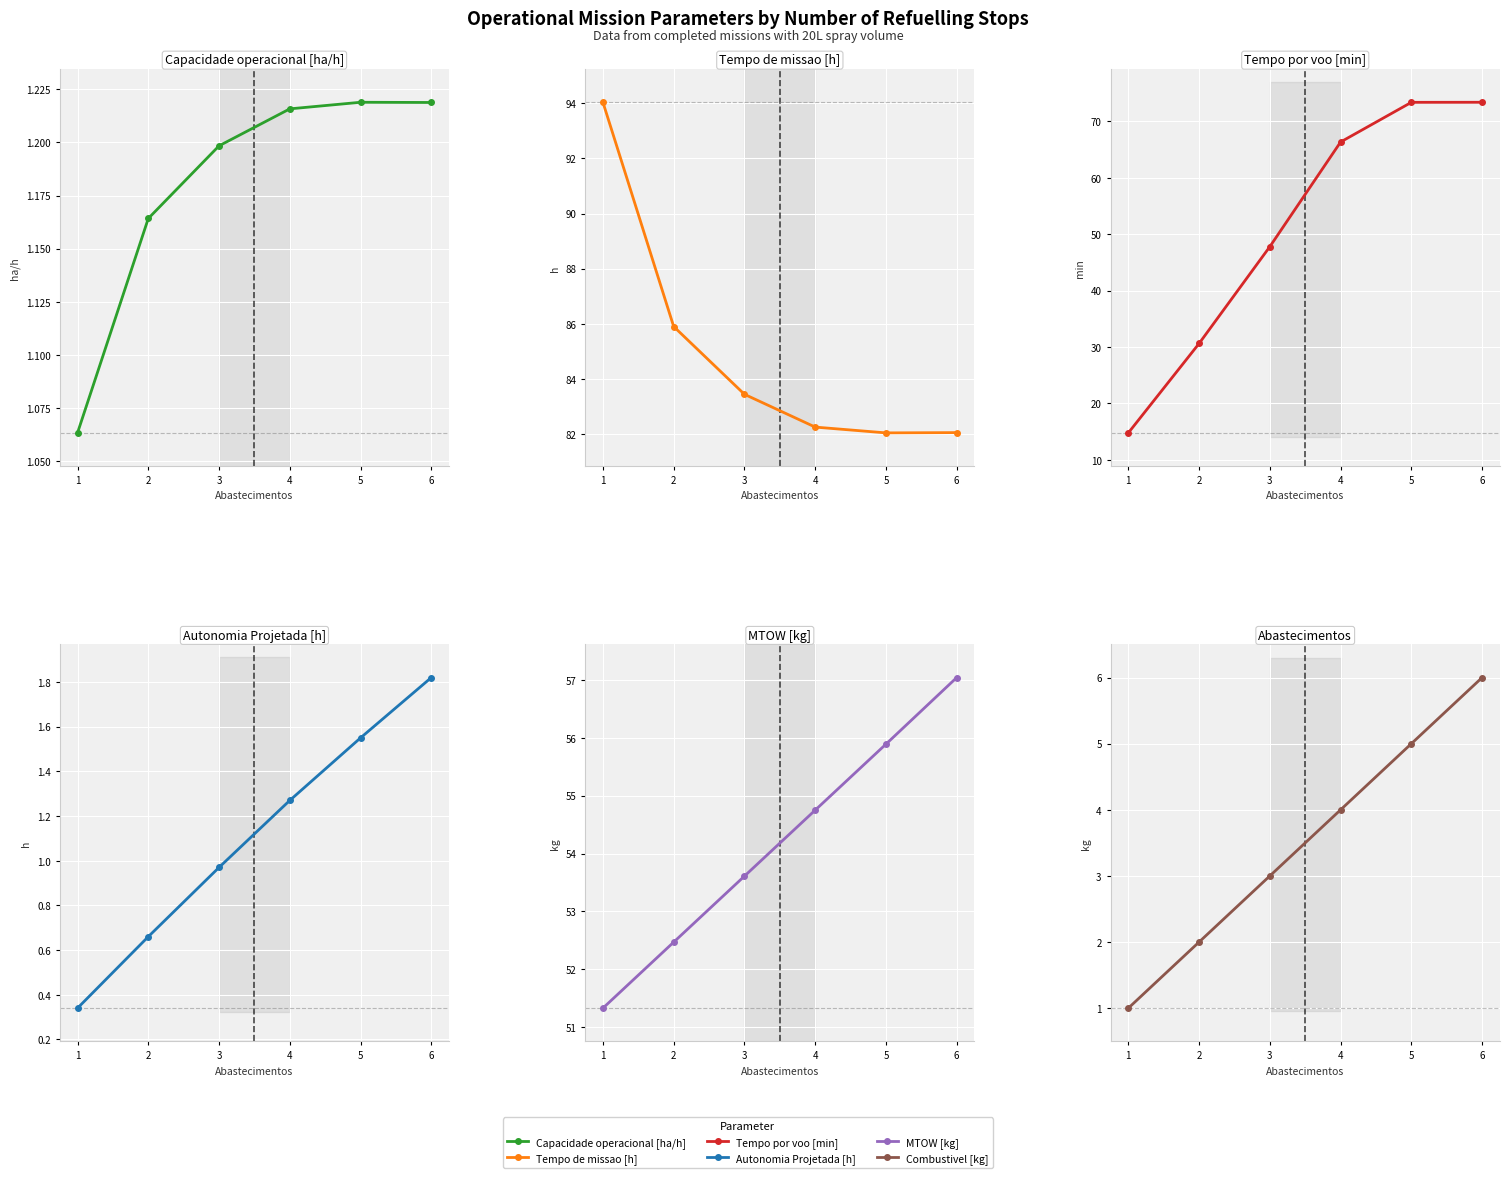

Reading left to right, list all the values displayed in this chart.

Capacidade operacional [ha/h]: 1=1.1	2=1.2	3=1.2	4=1.2	5=1.2	6=1.2
Tempo de missao [h]: 1=94.0	2=85.9	3=83.4	4=82.2	5=82.0	6=82.0
Tempo por voo [min]: 1=14.8	2=30.6	3=47.8	4=66.3	5=73.4	6=73.4
Autonomia Projetada [h]: 1=0.3	2=0.7	3=1.0	4=1.3	5=1.6	6=1.8
MTOW [kg]: 1=51.3	2=52.5	3=53.6	4=54.8	5=55.9	6=57.0
Combustivel [kg]: 1=1.0	2=2.0	3=3.0	4=4.0	5=5.0	6=6.0